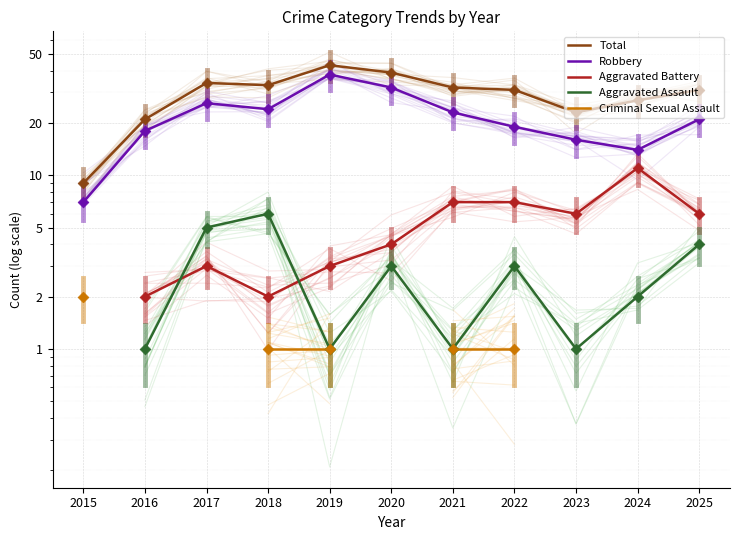

What are all the series names shown in the legend?

Total, Robbery, Aggravated Battery, Aggravated Assault, Criminal Sexual Assault